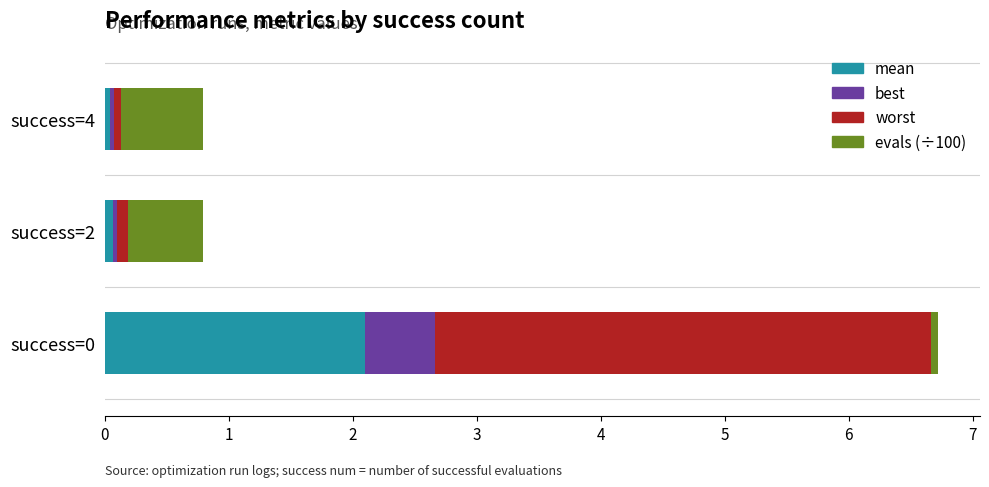

List the series in order of their overall mean, lowest first.

best, evals (÷100), mean, worst